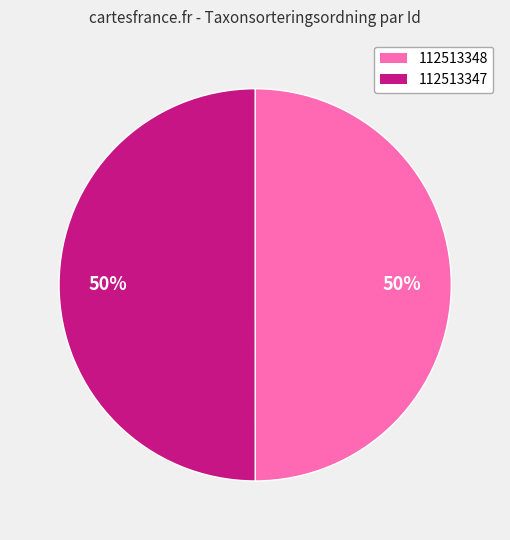

Is it true that 112513347 is 62% of the pie?

False